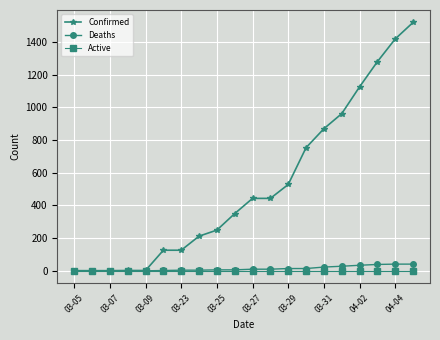

Which series has the widest spread of values?

Confirmed